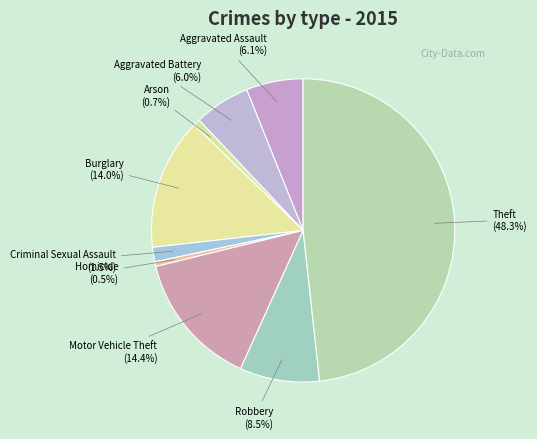

How many slices are in this pie chart?

9